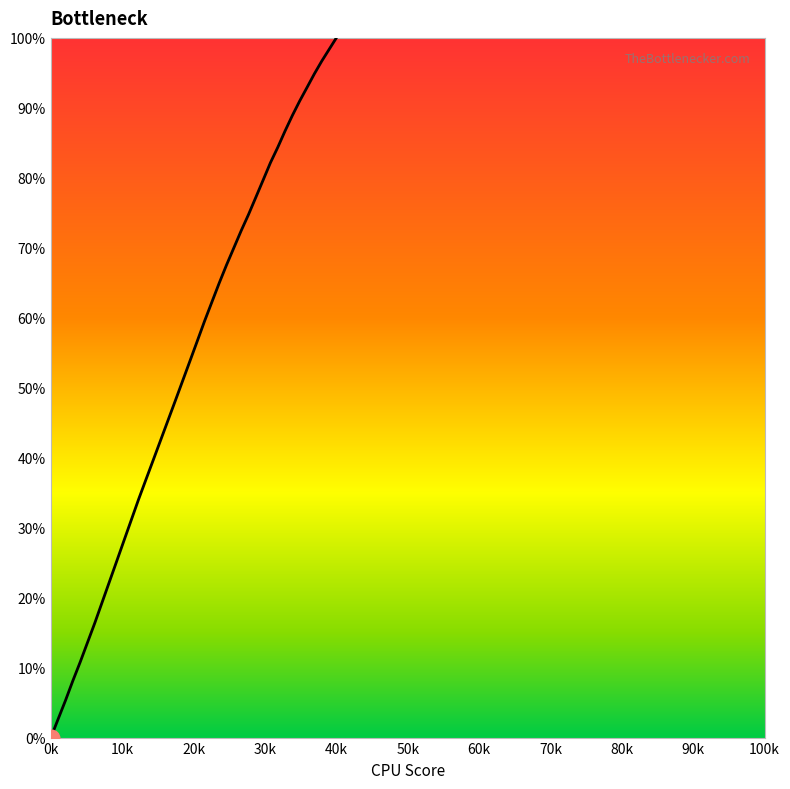

What is the greatest value displayed?

100.0